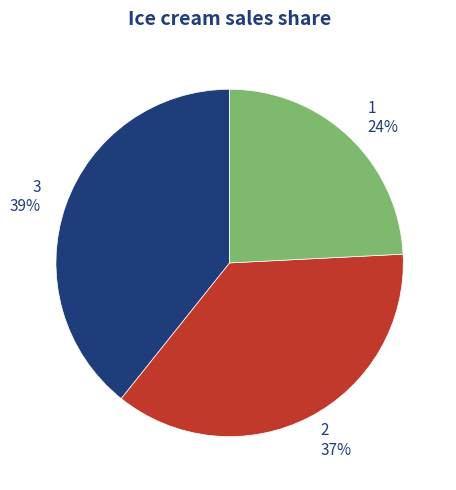

Which has a higher value, 2 37% or 3 39%?

3 39%